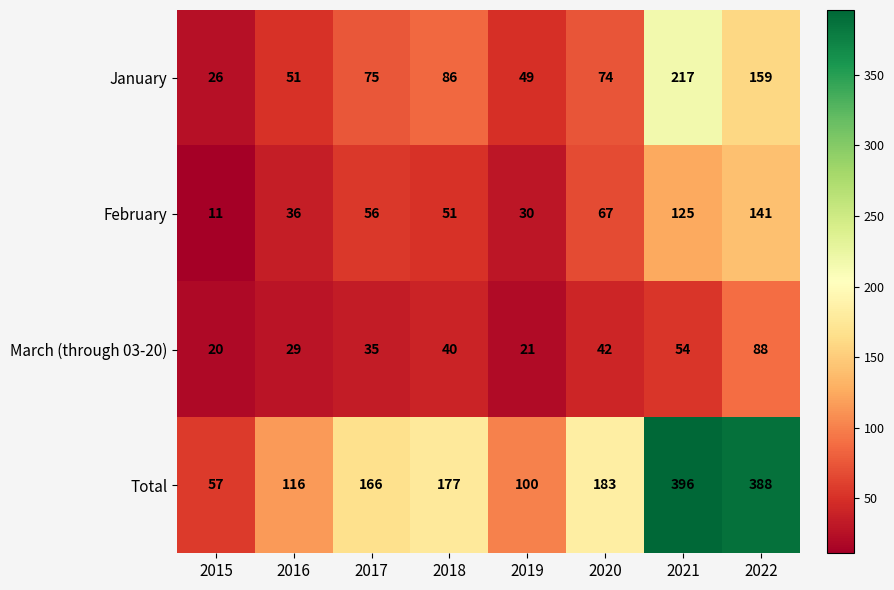

Read the Total value at 2017, to the nearest 10.

170